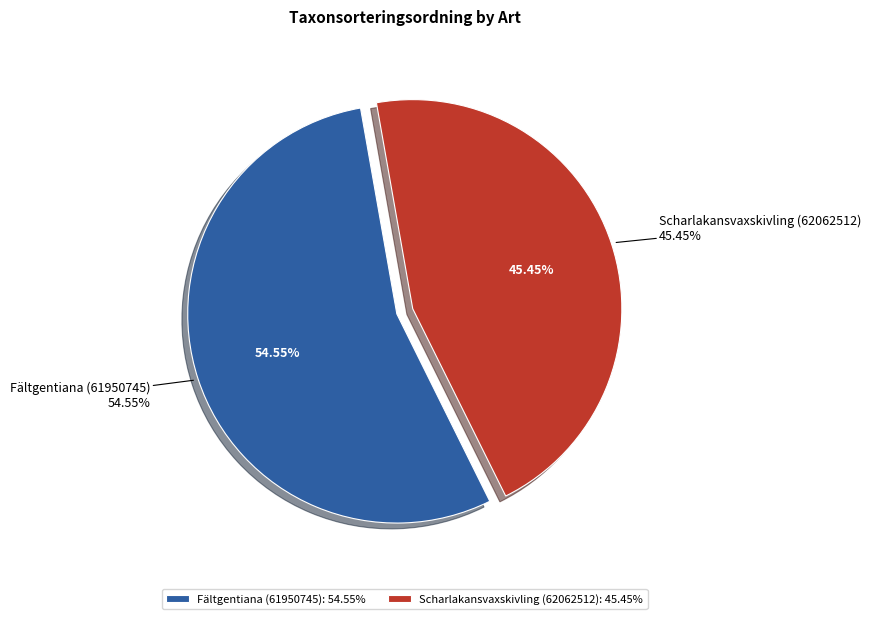

To the nearest percent, what is the average slice percentage?

50%